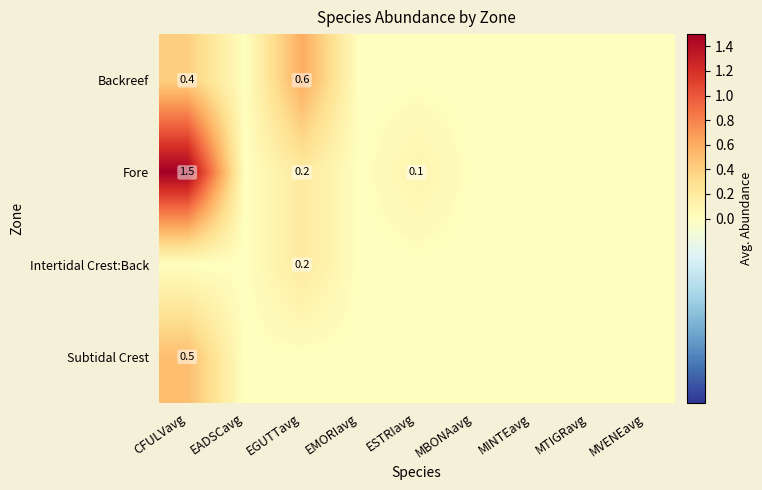

True or false: Fore has a value of 1.5 at CFULVavg.

True